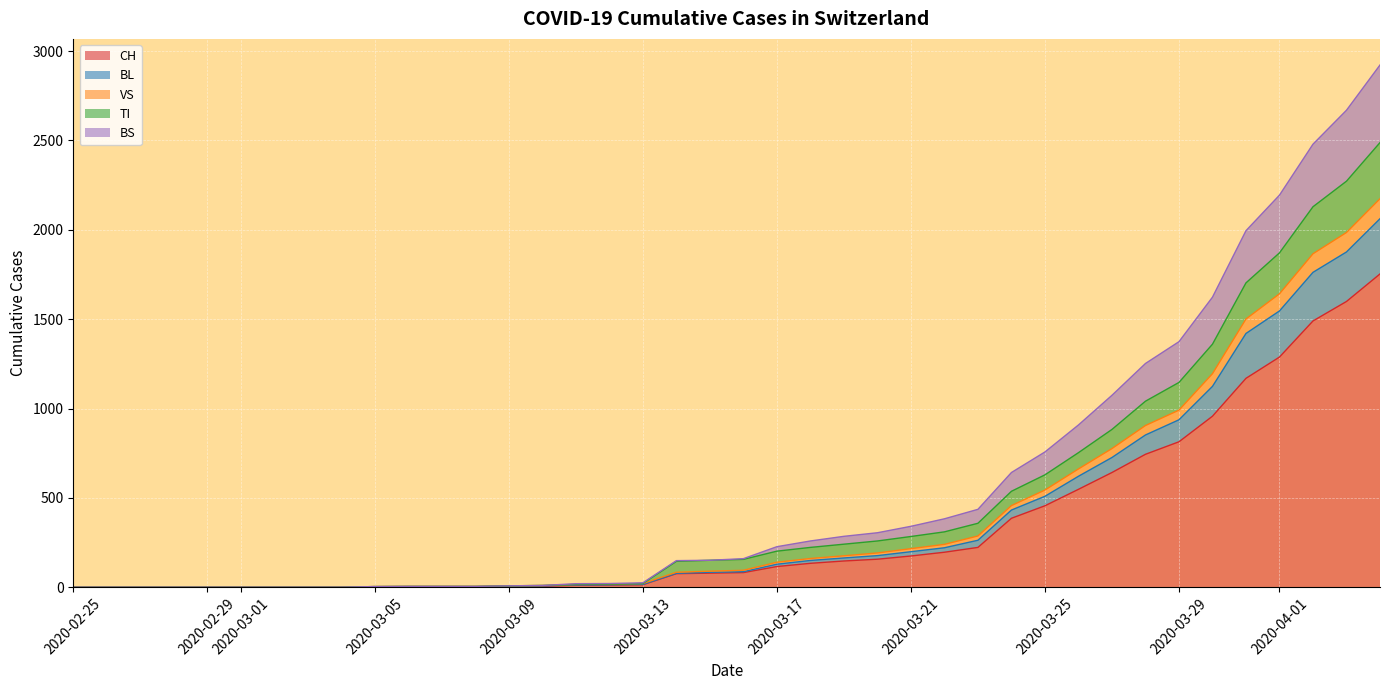

What are all the series names shown in the legend?

CH, BL, VS, TI, BS